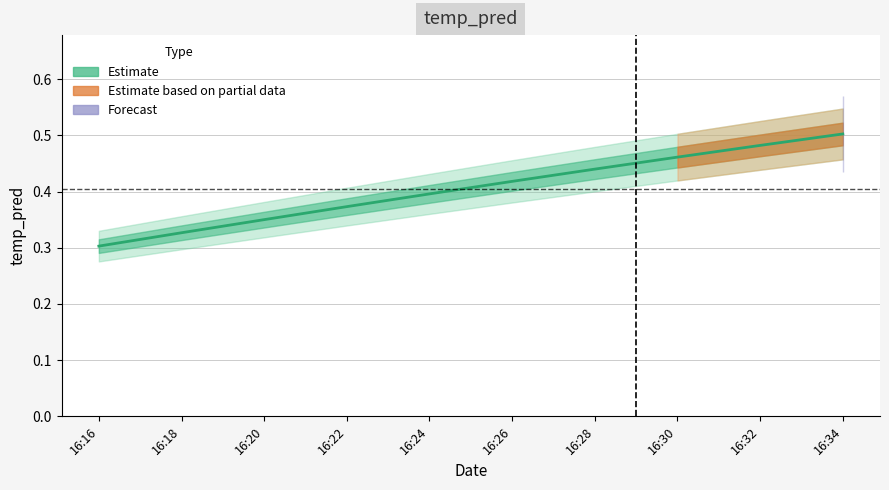

Rank the categories by value from lowest to highest.

16:16, 16:18, 16:20, 16:22, 16:24, 16:26, 16:28, 16:30, 16:32, 16:34